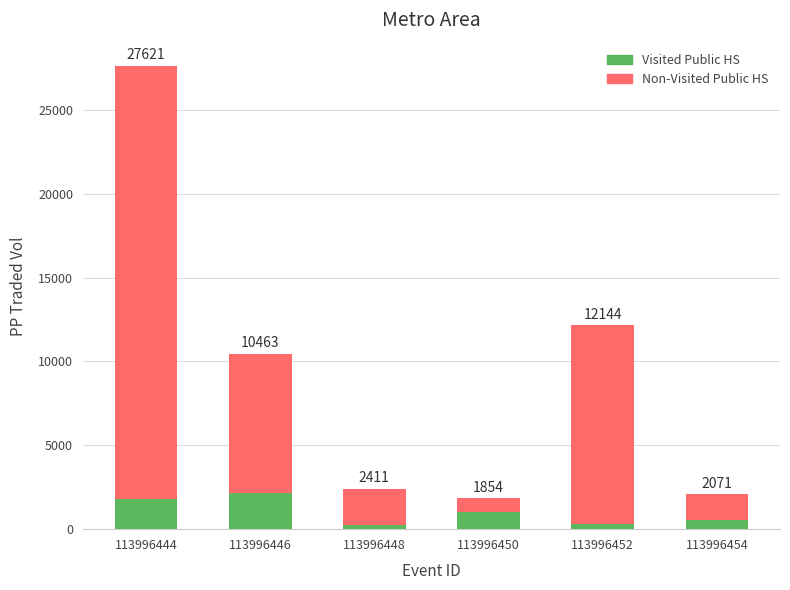

Between 113996444 and 113996446, which is larger?

113996444